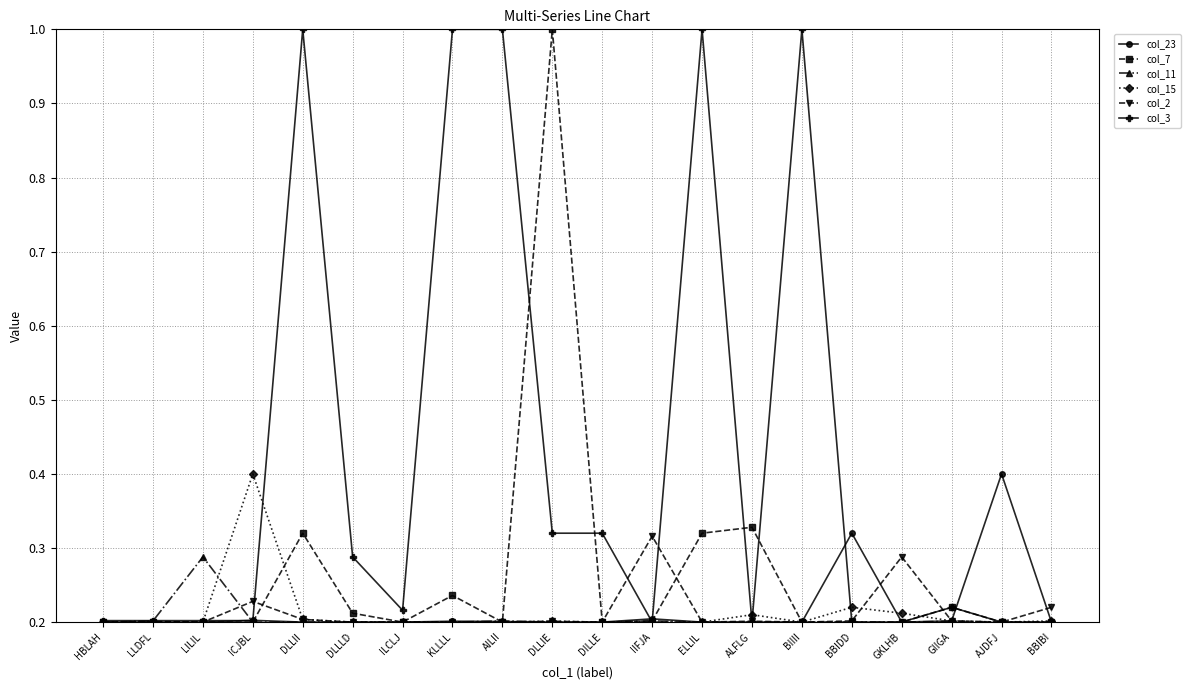

At how many categories does at least one series exceed 0?

20